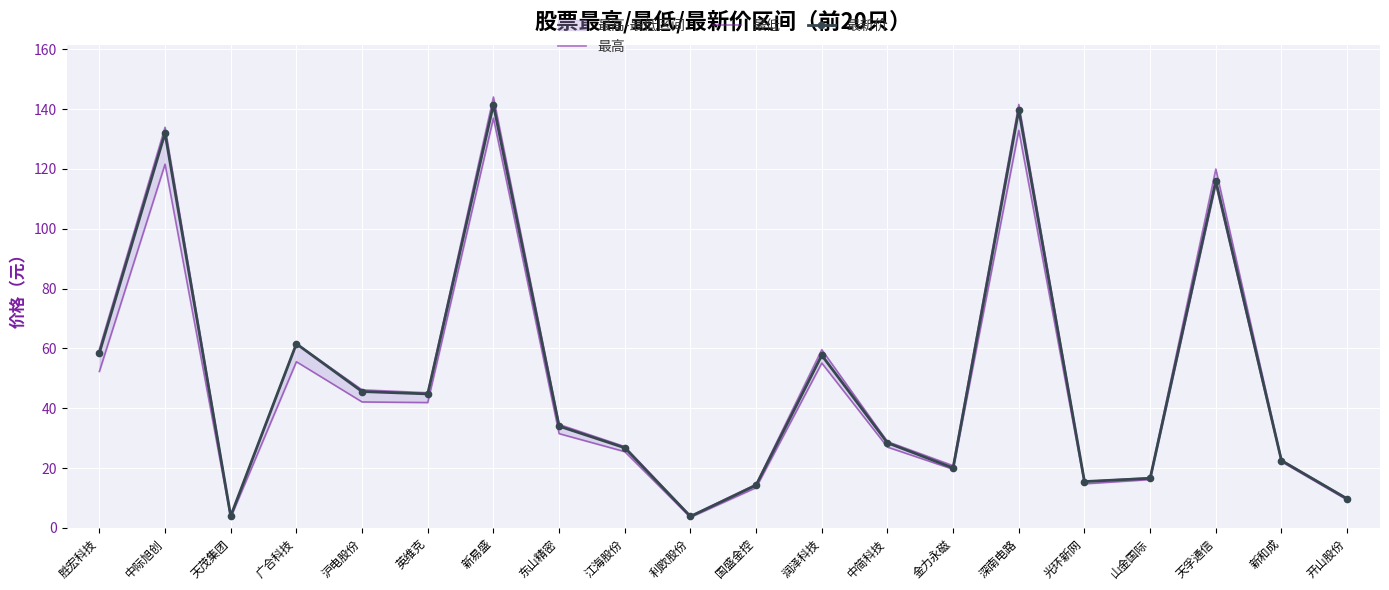

Reading left to right, list all the values displayed in this chart.

最高: 胜宏科技=59.8	中际旭创=133.9	天茂集团=3.9	广合科技=61.5	沪电股份=46.1	英维克=45.2	新易盛=144.1	东山精密=34.6	江海股份=27.2	利欧股份=4.0	国盛金控=14.6	润泽科技=59.6	中简科技=28.8	金力永磁=20.8	深南电路=141.6	光环新网=15.5	山金国际=16.8	天孚通信=120.0	新和成=22.6	开山股份=9.8
最低: 胜宏科技=52.3	中际旭创=121.6	天茂集团=3.5	广合科技=55.5	沪电股份=42.1	英维克=41.9	新易盛=137.0	东山精密=31.5	江海股份=25.5	利欧股份=3.5	国盛金控=13.4	润泽科技=55.1	中简科技=27.0	金力永磁=19.6	深南电路=132.9	光环新网=14.7	山金国际=16.1	天孚通信=114.8	新和成=22.1	开山股份=9.3
最新价: 胜宏科技=58.5	中际旭创=132.0	天茂集团=3.9	广合科技=61.5	沪电股份=45.6	英维克=44.8	新易盛=141.5	东山精密=34.0	江海股份=26.8	利欧股份=3.8	国盛金控=14.3	润泽科技=57.7	中简科技=28.4	金力永磁=20.0	深南电路=139.8	光环新网=15.5	山金国际=16.6	天孚通信=116.0	新和成=22.5	开山股份=9.7